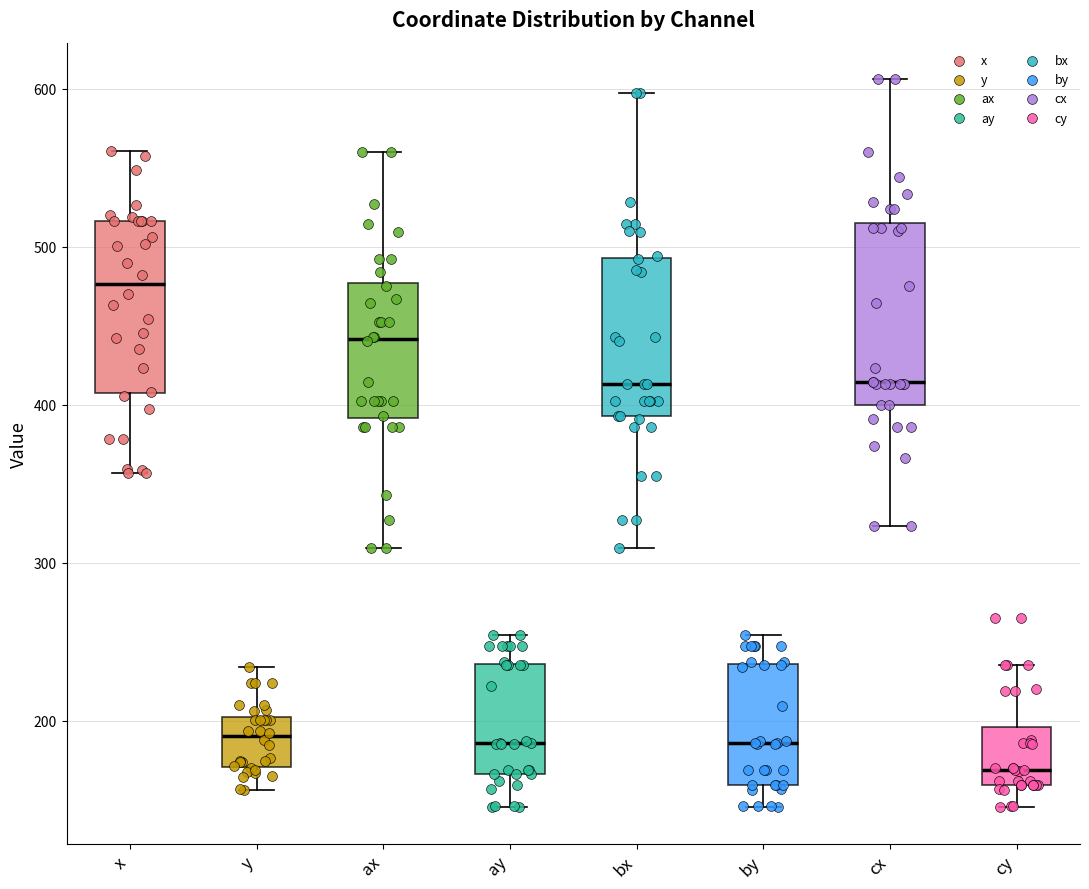

Which box's median line is the lowest?

cy